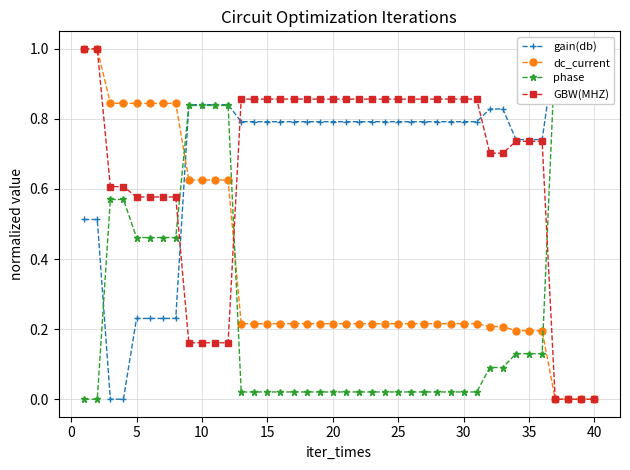

True or false: phase has more than 1 points higher than both neighbors.

False